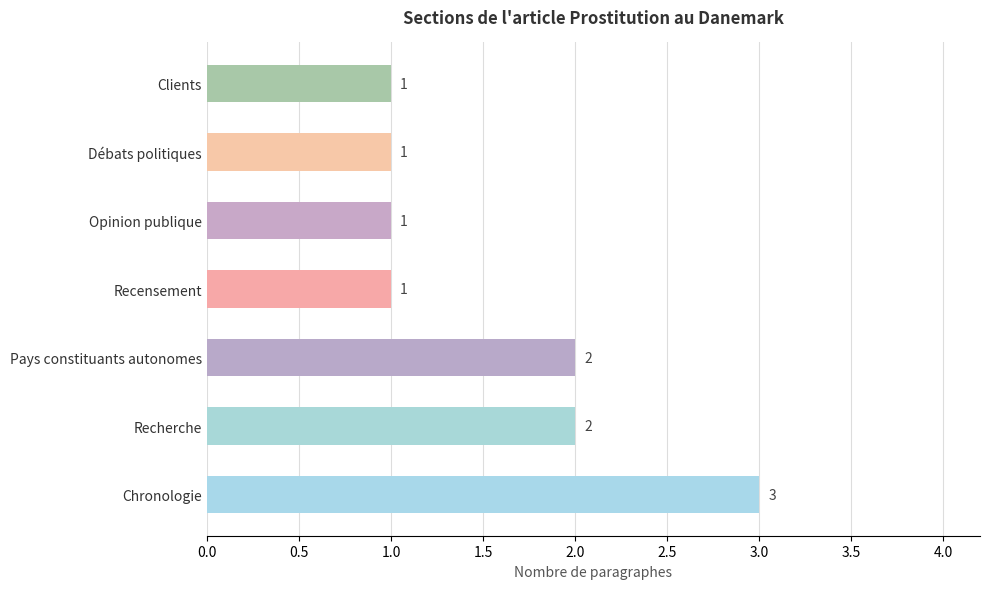

How many values exceed 1?

3